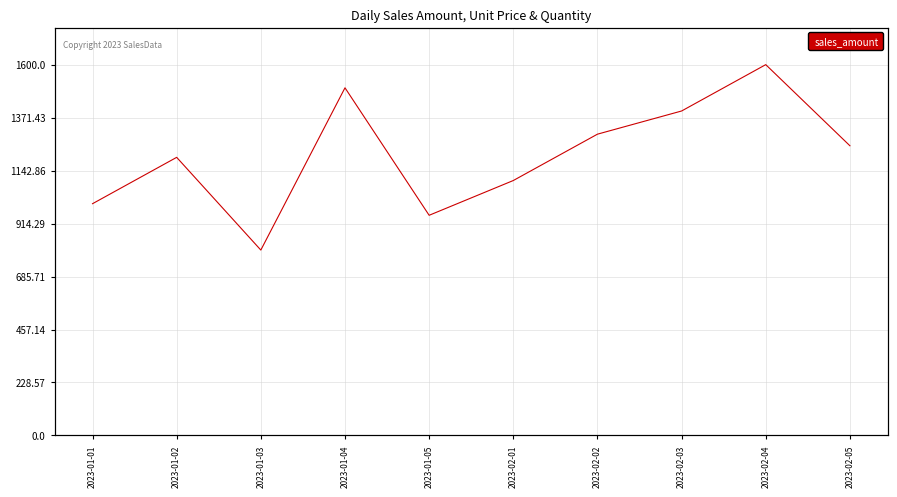

The sales_amount series shows 1237.8 at 2023-01-05. True or false?

False